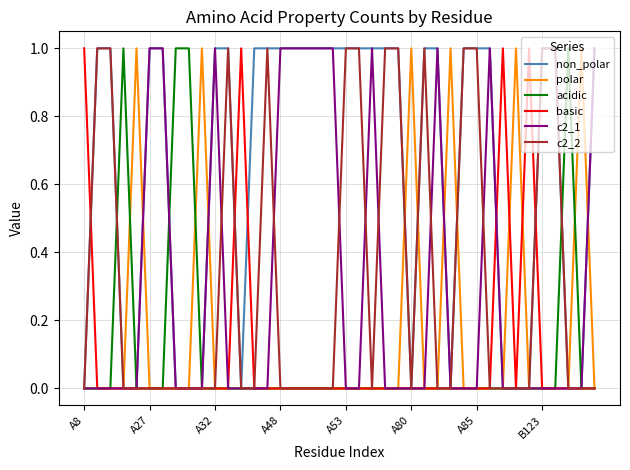

Which series has the largest total across all categories?

non_polar